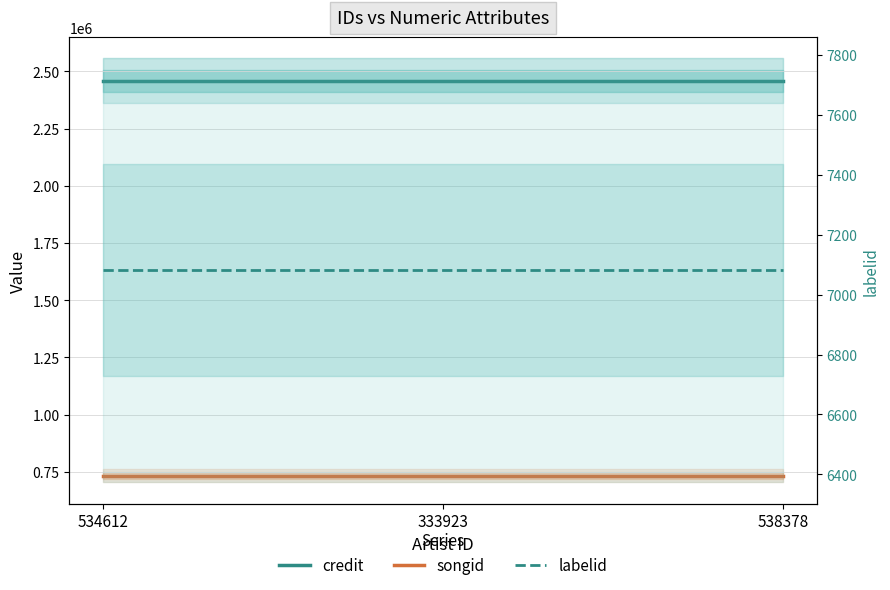

Count the number of categories in the chart.

3